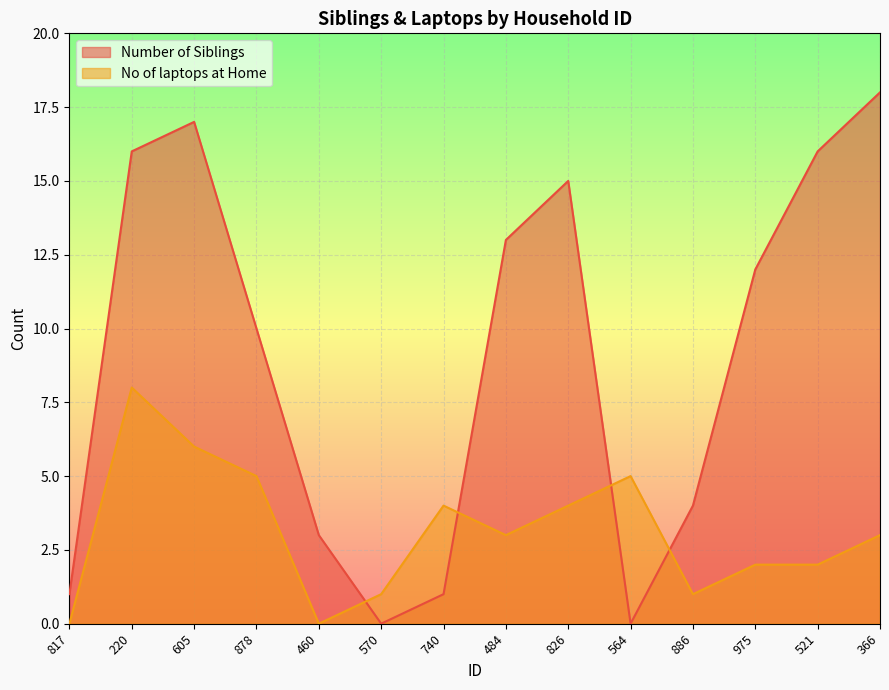

What value does the No of laptops at Home series have at 740?

4